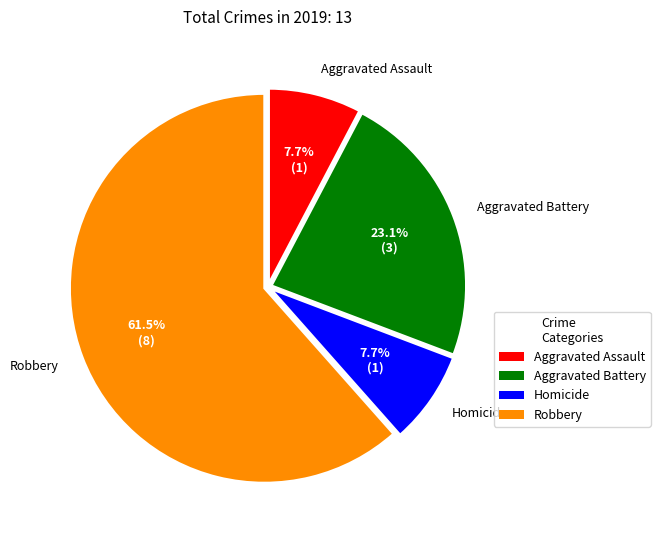

Is there a majority slice in this chart?

Yes